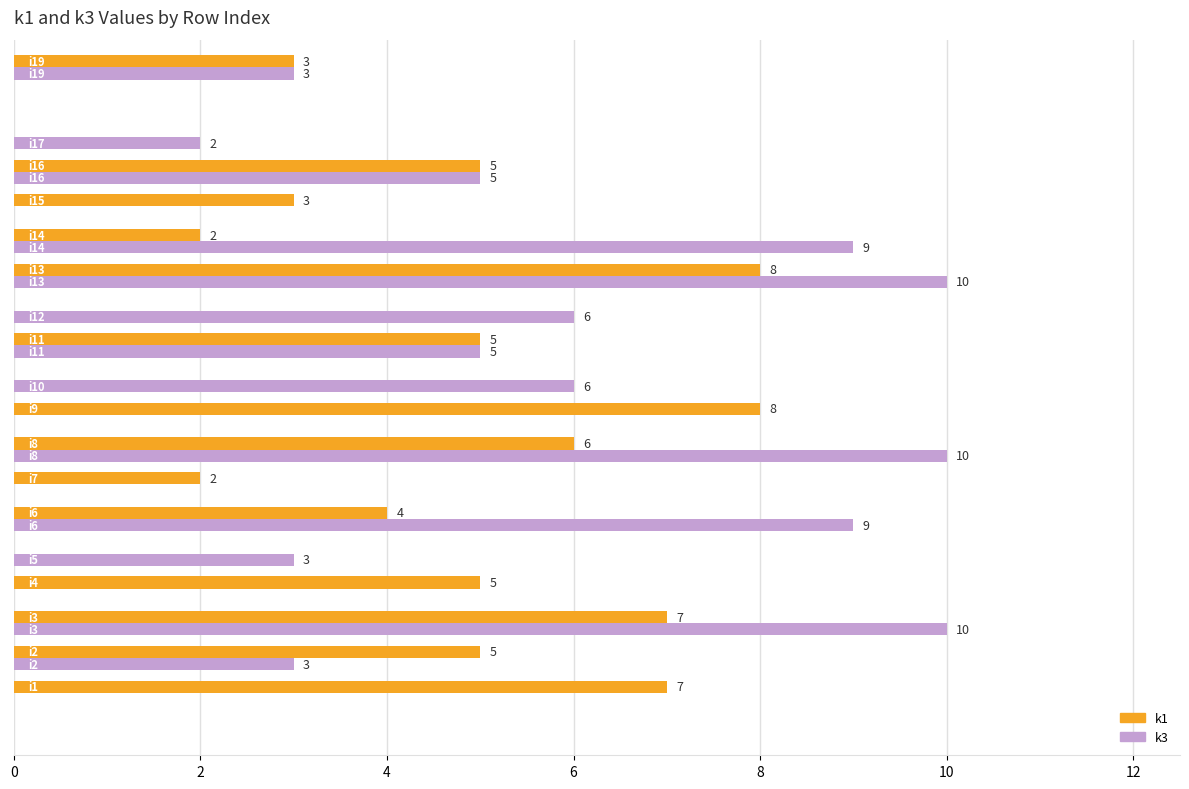

Which series has the largest total across all categories?

k3